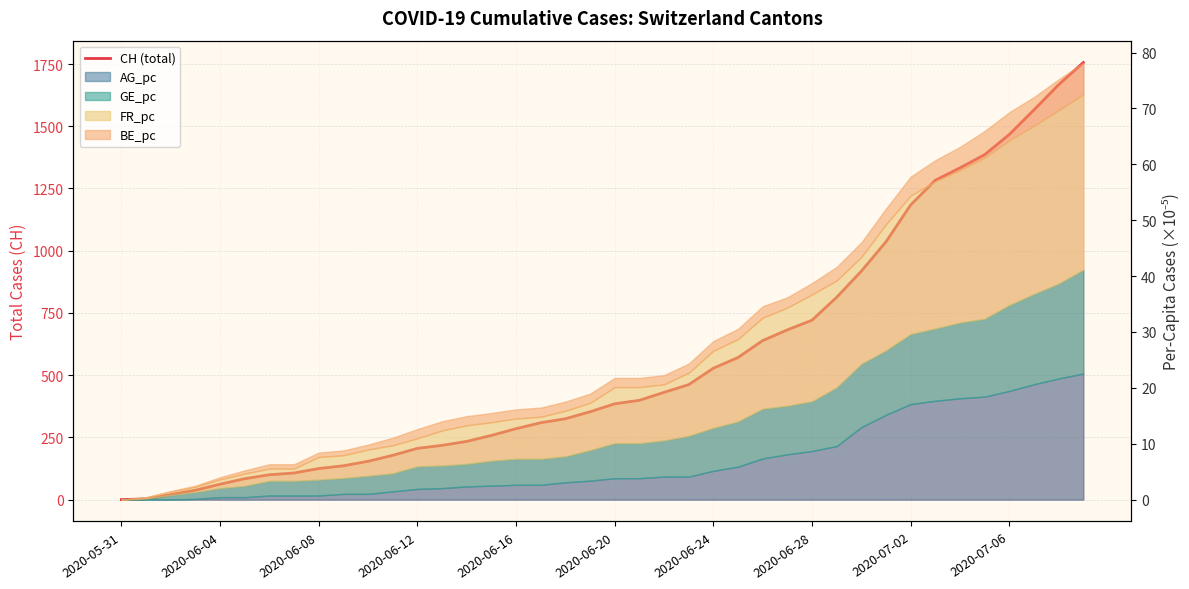

Reading left to right, list all the values displayed in this chart.

0	3	20	38	62	84	100	107	125	136	154	178	206	218	234	258	285	309	325	353	385	399	431	462	528	571	639	682	721	813	918	1036	1184	1283	1333	1386	1467	1566	1667	1756